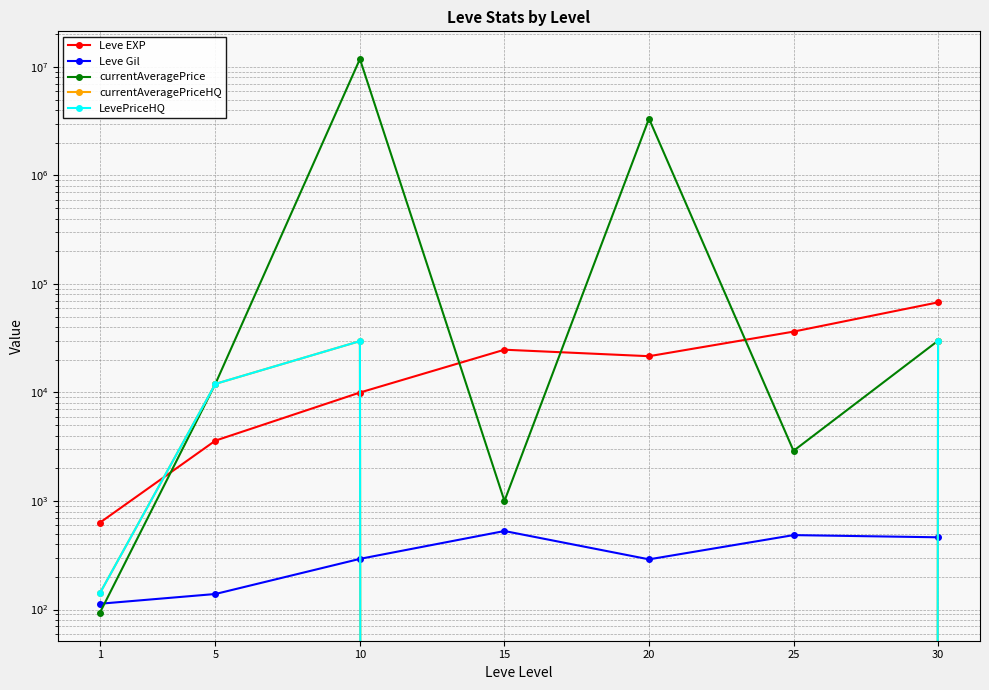

How many data points in LevePriceHQ are above 140?

4